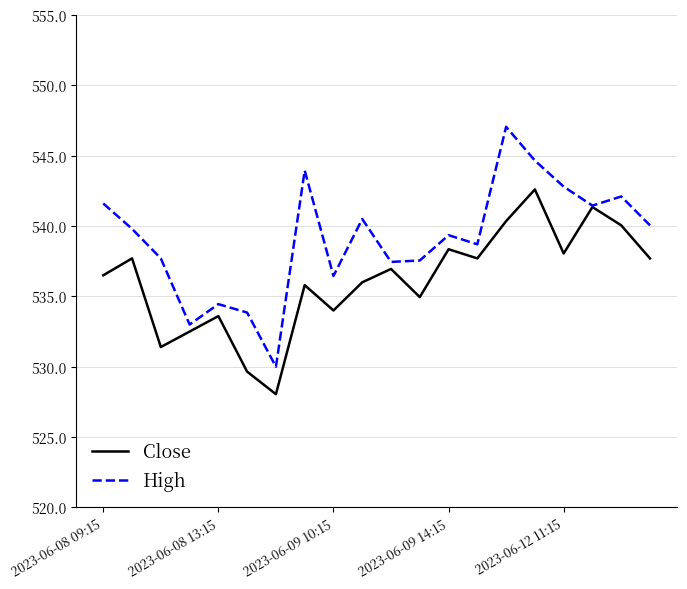

Which series has the largest total across all categories?

High